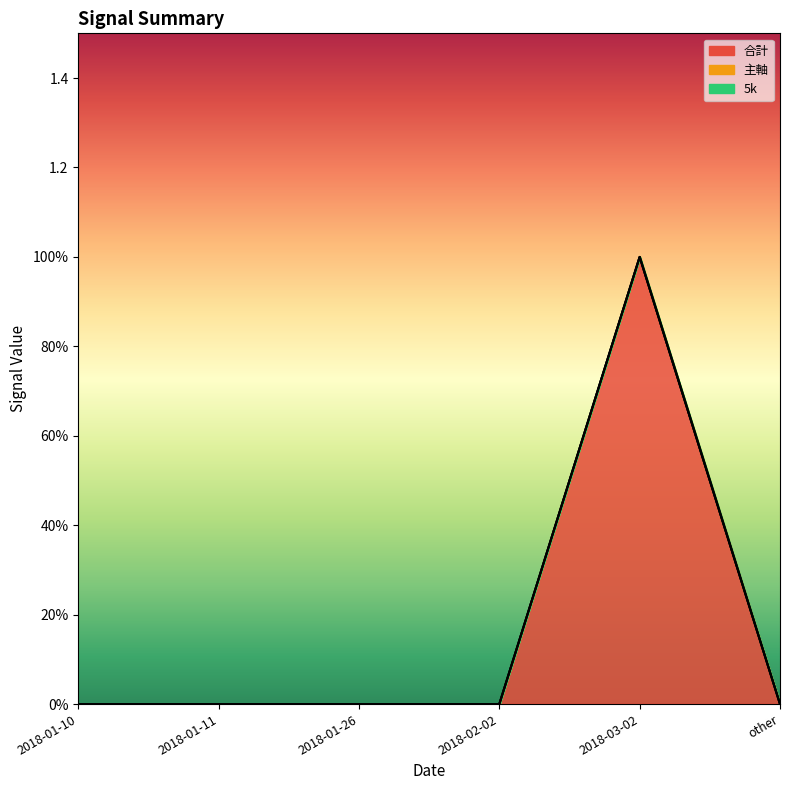

What is the maximum value for 合計?

1